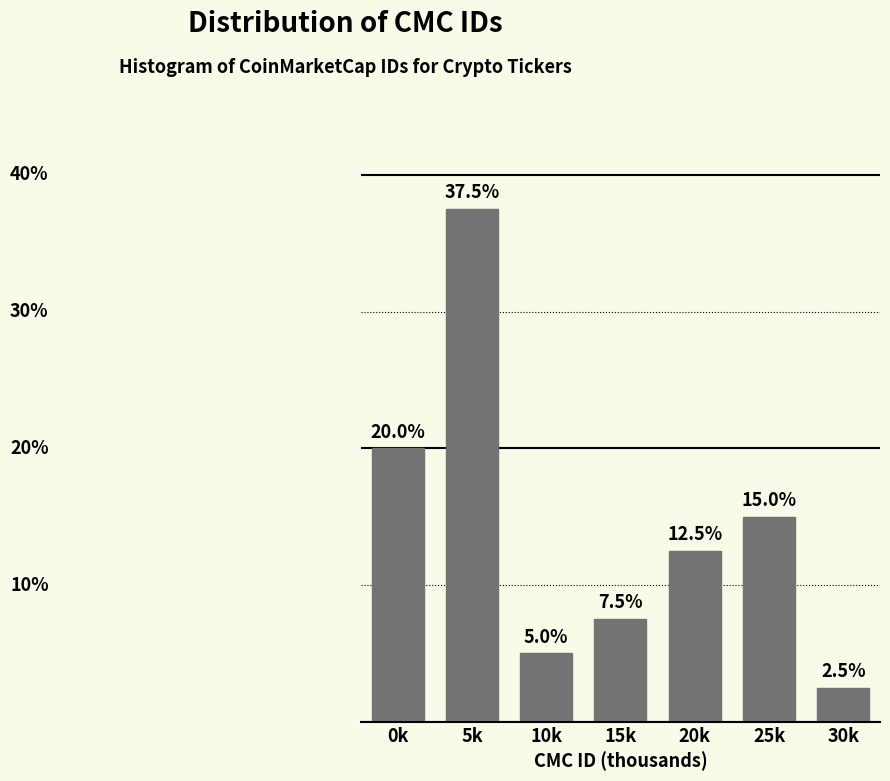

Reading left to right, list all the values displayed in this chart.

20.0	37.5	5.0	7.5	12.5	15.0	2.5